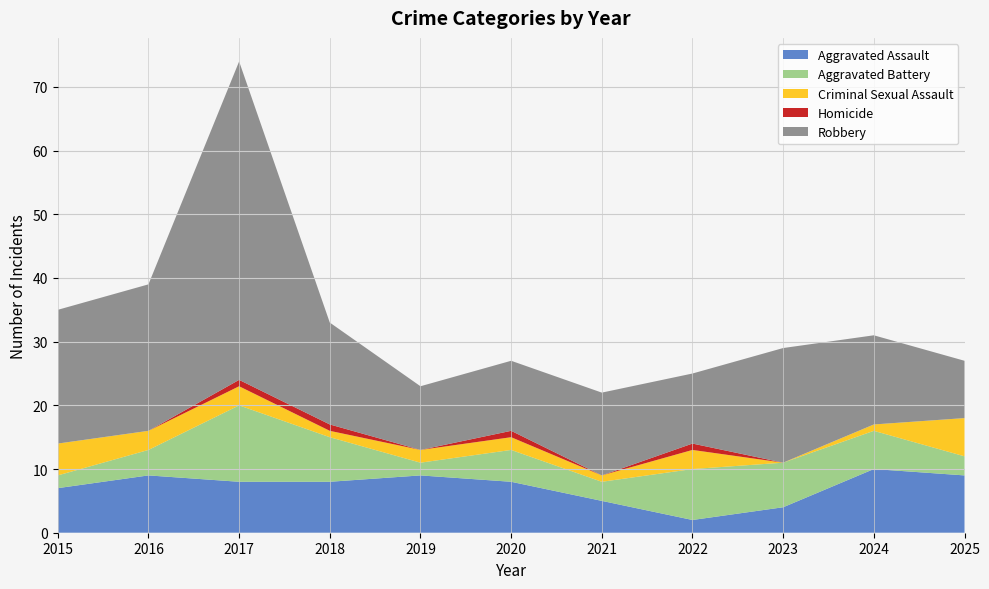

Reading left to right, what are all the values shown in this chart?

Aggravated Assault: 7	9	8	8	9	8	5	2	4	10	9
Aggravated Battery: 2	4	12	7	2	5	3	8	7	6	3
Criminal Sexual Assault: 5	3	3	1	2	2	1	3	0	1	6
Homicide: 0	0	1	1	0	1	0	1	0	0	0
Robbery: 21	23	50	16	10	11	13	11	18	14	9